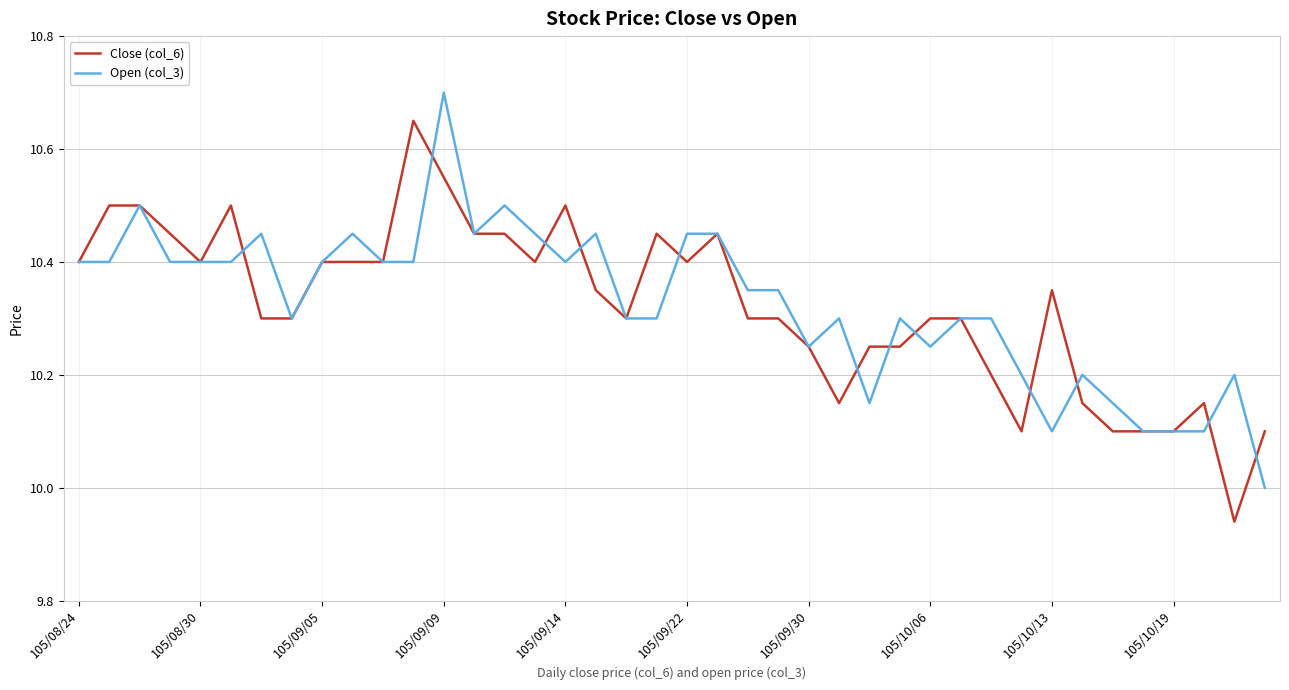

What is the lowest value of the Open (col_3) series?

10.0